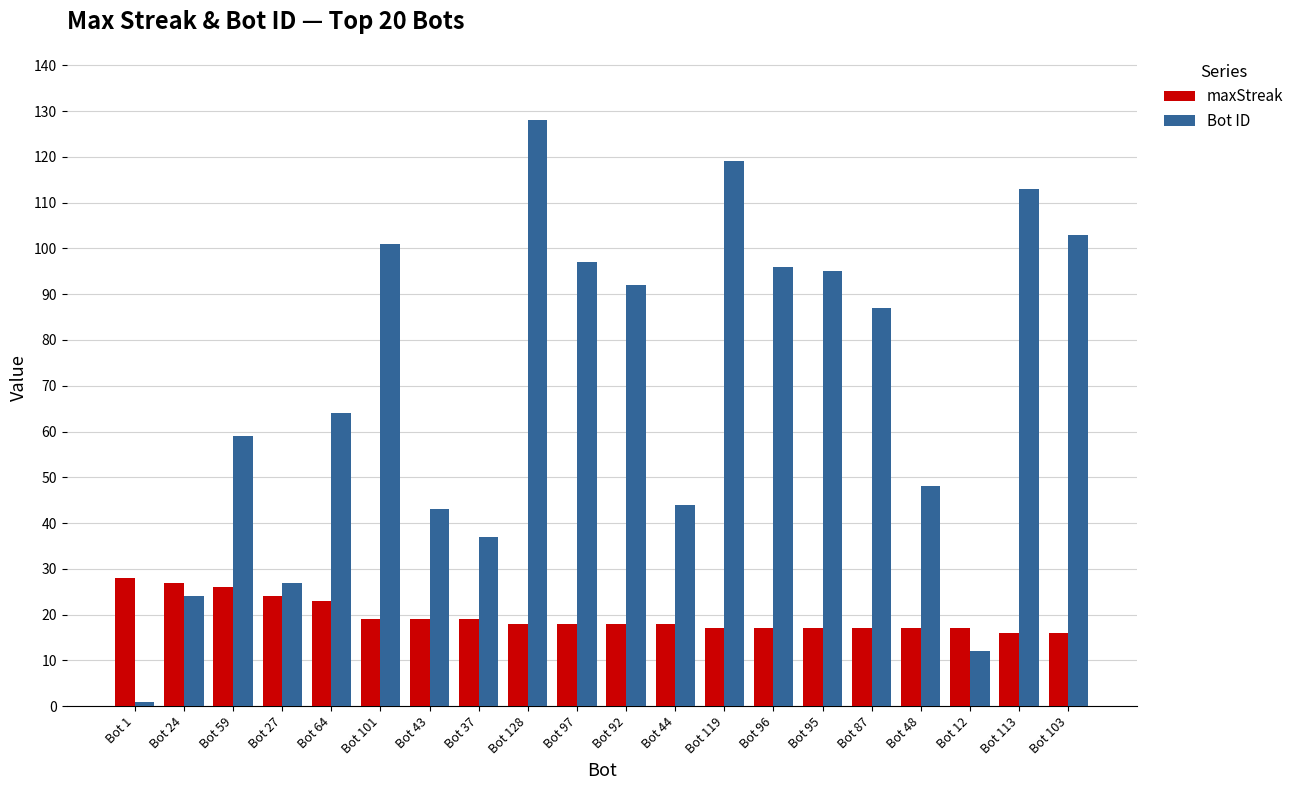

What are all the series names shown in the legend?

maxStreak, Bot ID